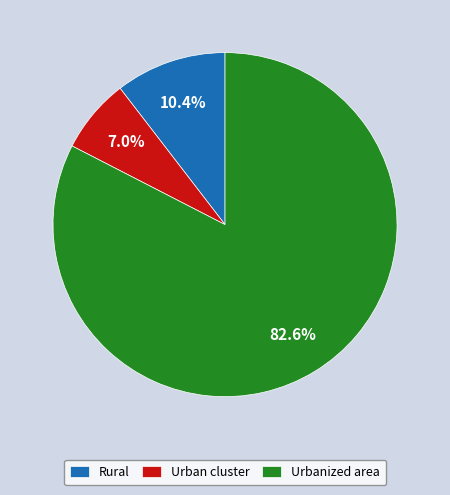

To the nearest percent, what portion does Urban cluster represent?

7%